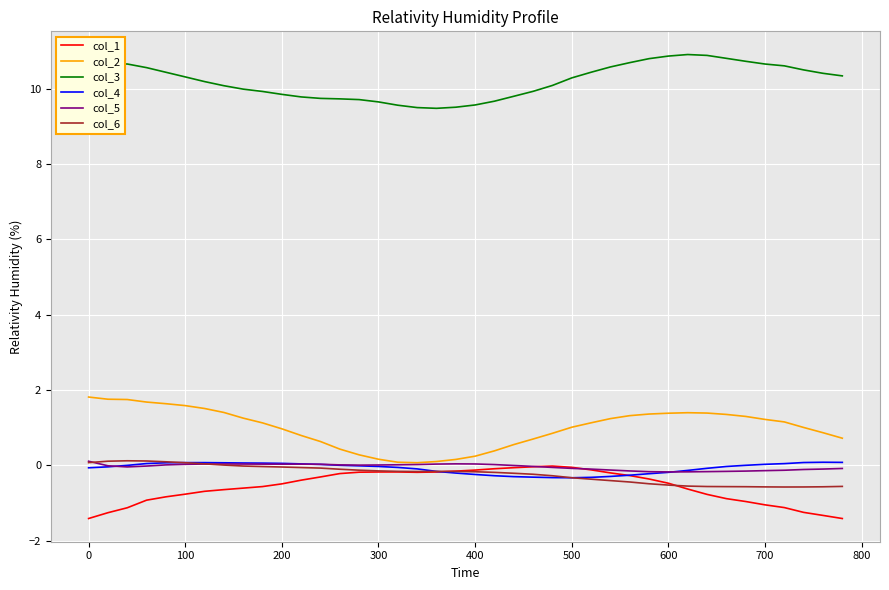

True or false: col_1 and col_3 intersect in this chart.

False